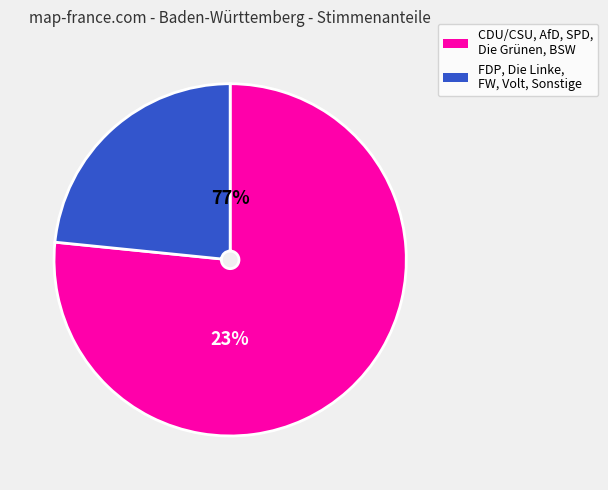

What percentage is NOT represented by BSW?

95.5%